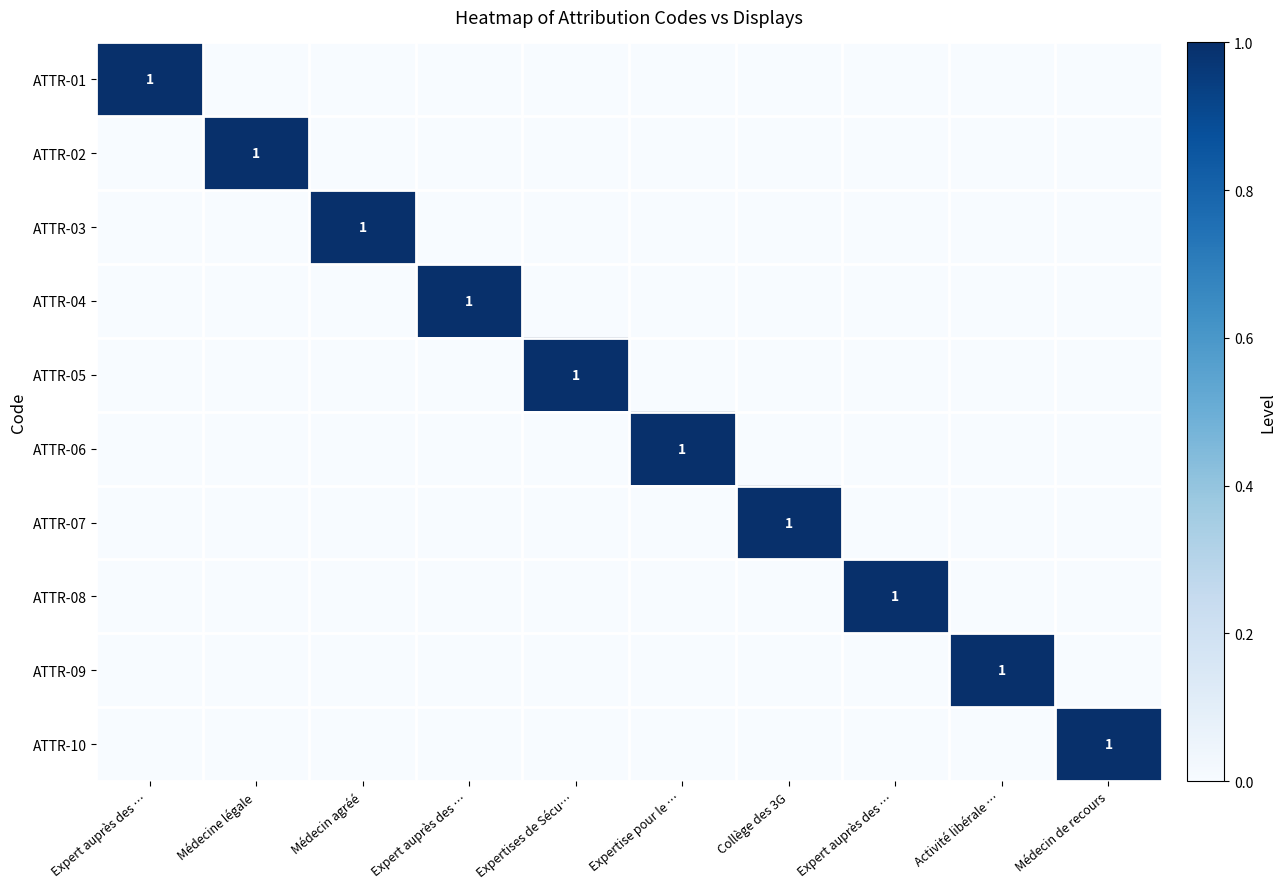

Between Expertise pour le … and Médecin agréé, which is larger?

Expertise pour le …